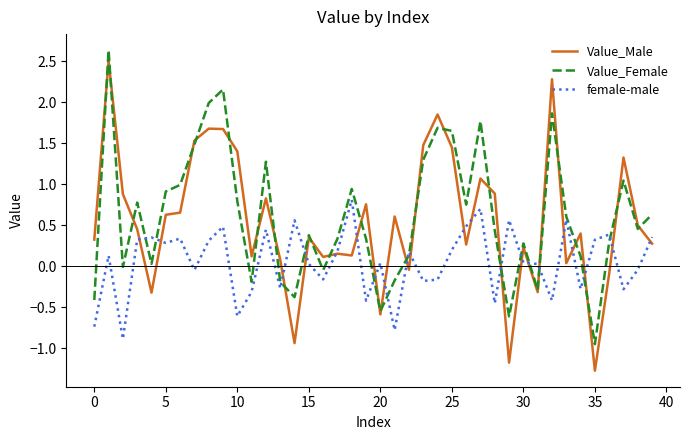

What is the highest value of the Value_Female series?

2.6